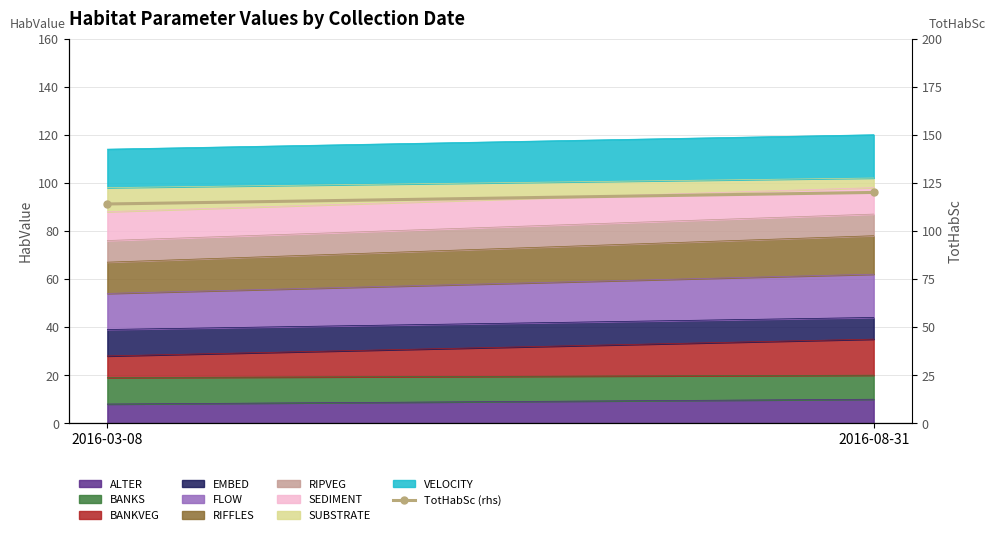

Read the value at 2016-03-08.

114